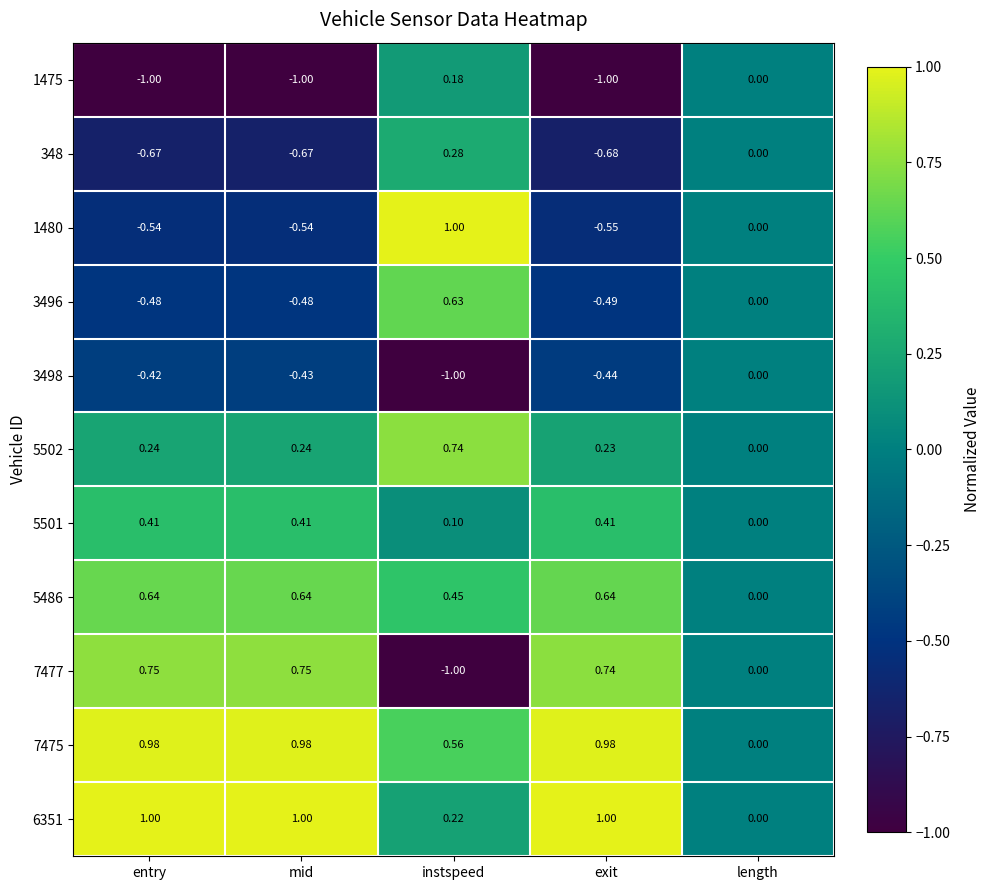

At which label is 5501 closest to 0?

length